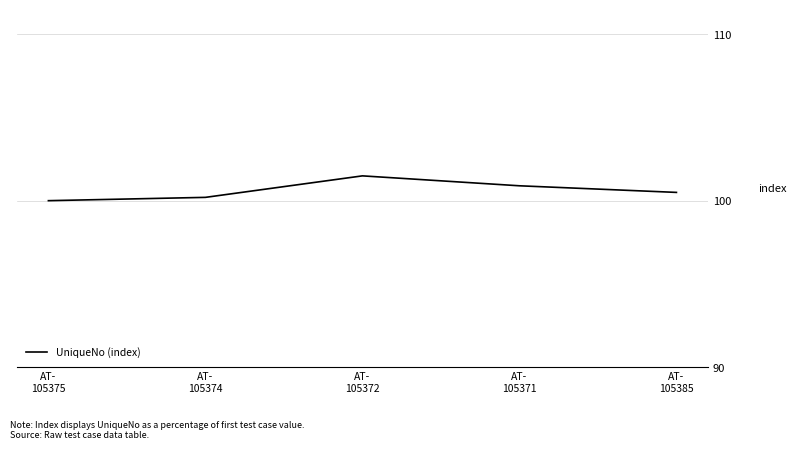

List the labels in order of value, smallest first.

AT-
105375, AT-
105374, AT-
105385, AT-
105371, AT-
105372